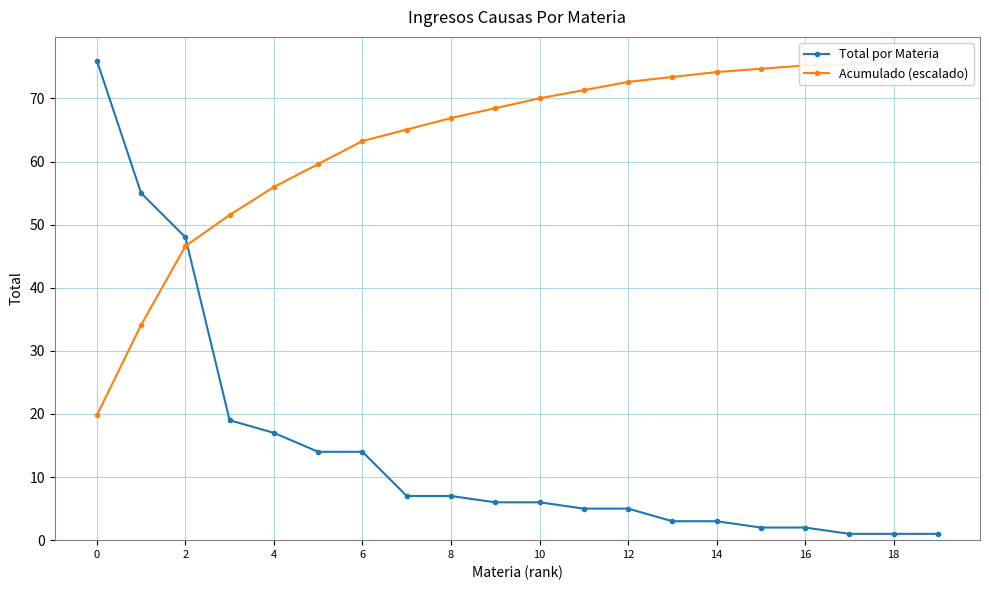

What is the difference between the maximum and second lowest values in the Total por Materia series?

75